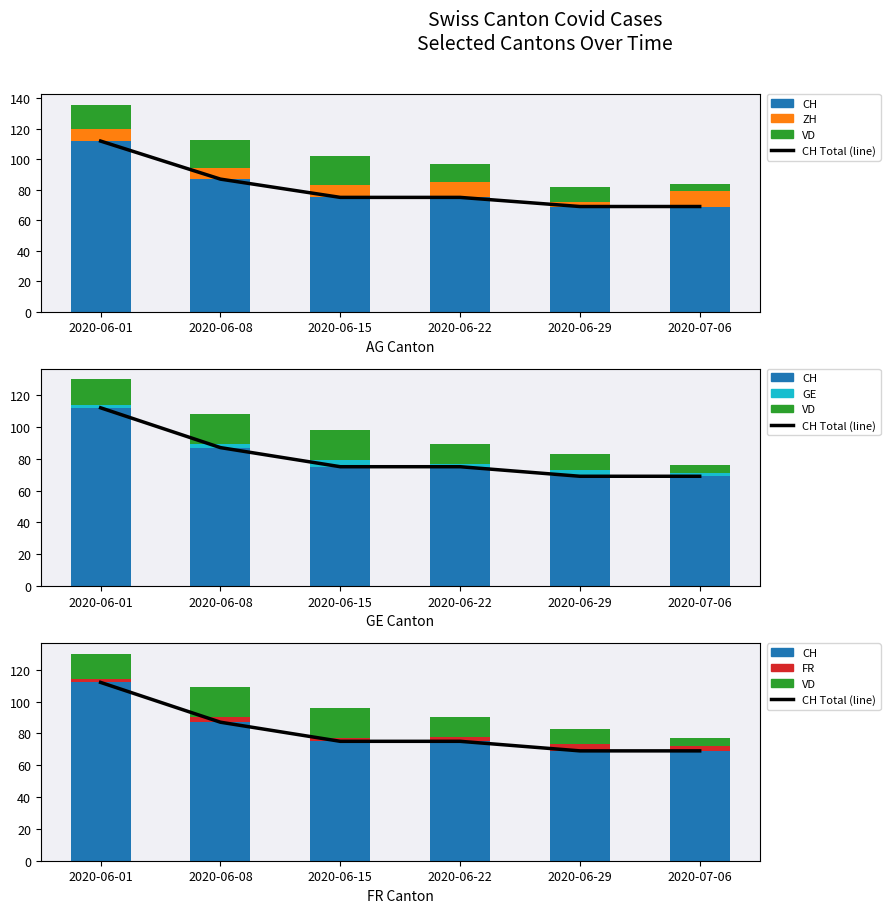

At which label does VD reach its minimum?

2020-07-06